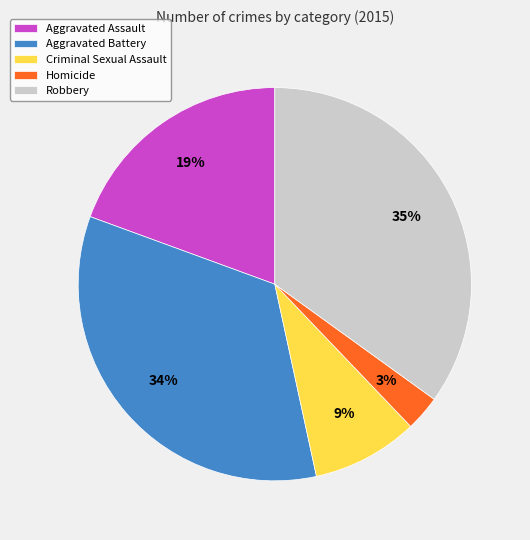

Which category has the smallest portion of the pie?

Homicide